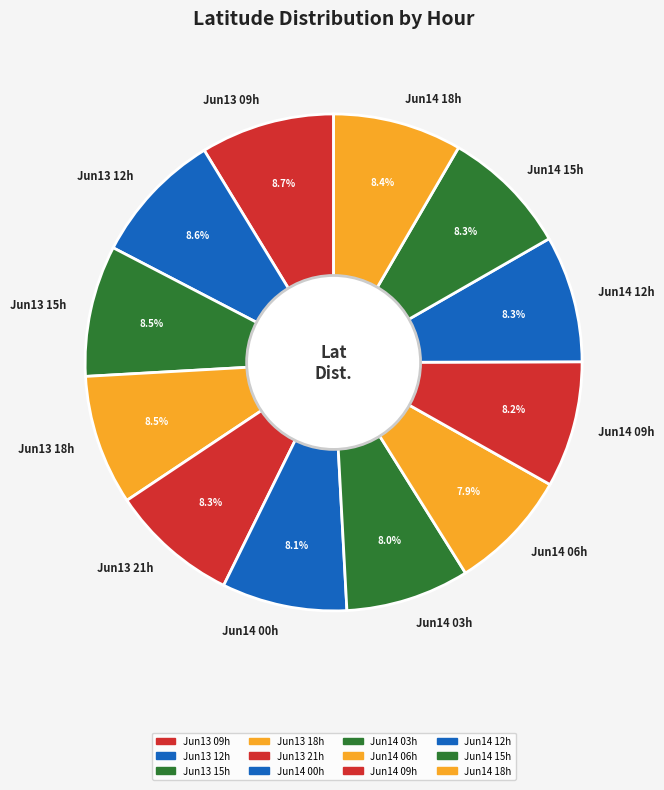

What percentage do Jun14 18h and Jun13 12h together represent?

17.0%